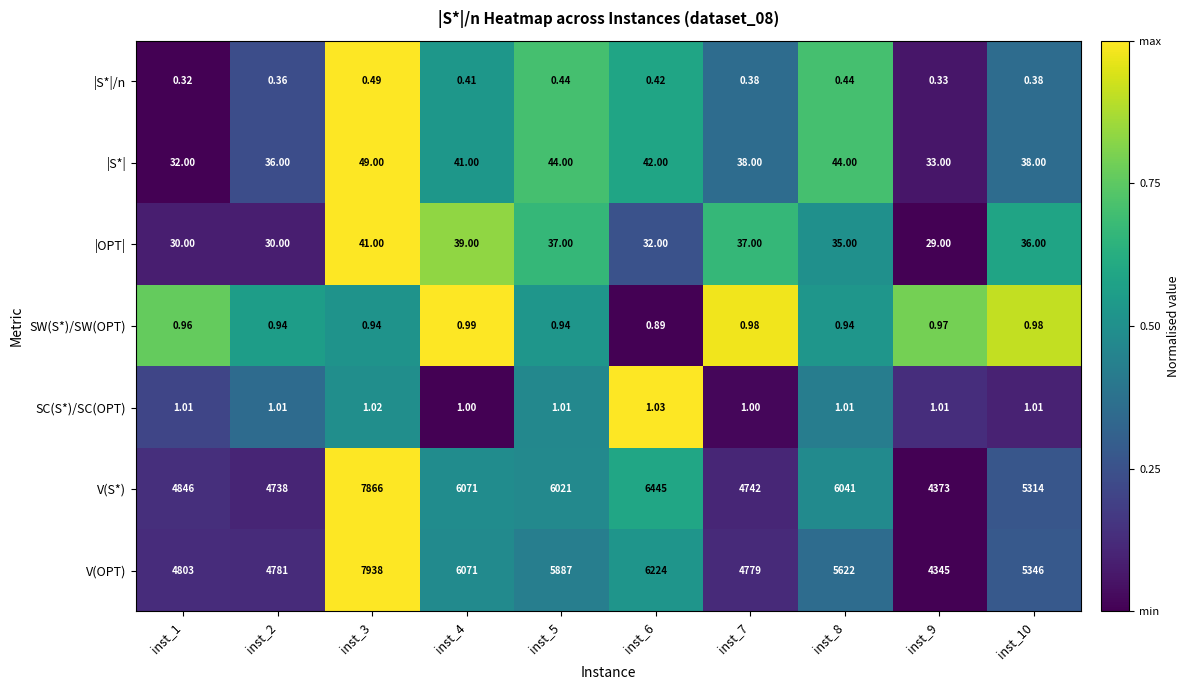

Which series has the largest total across all categories?

V(S*)